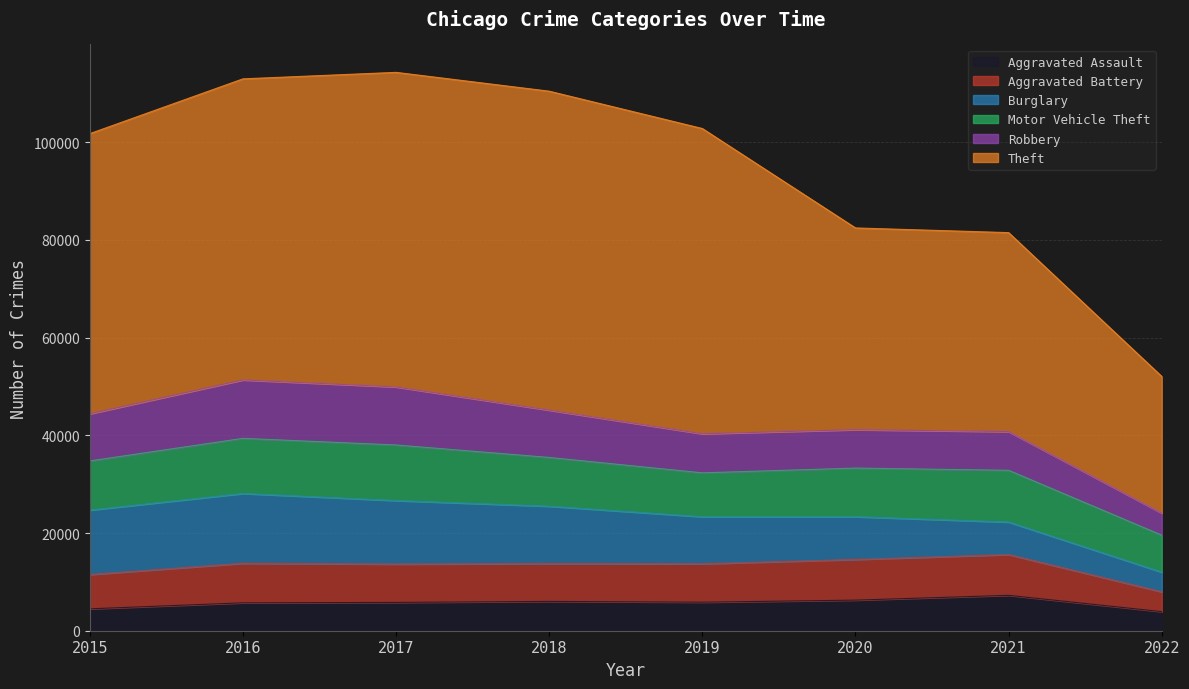

What is the value of the Motor Vehicle Theft point at the 4th from the left?

9983